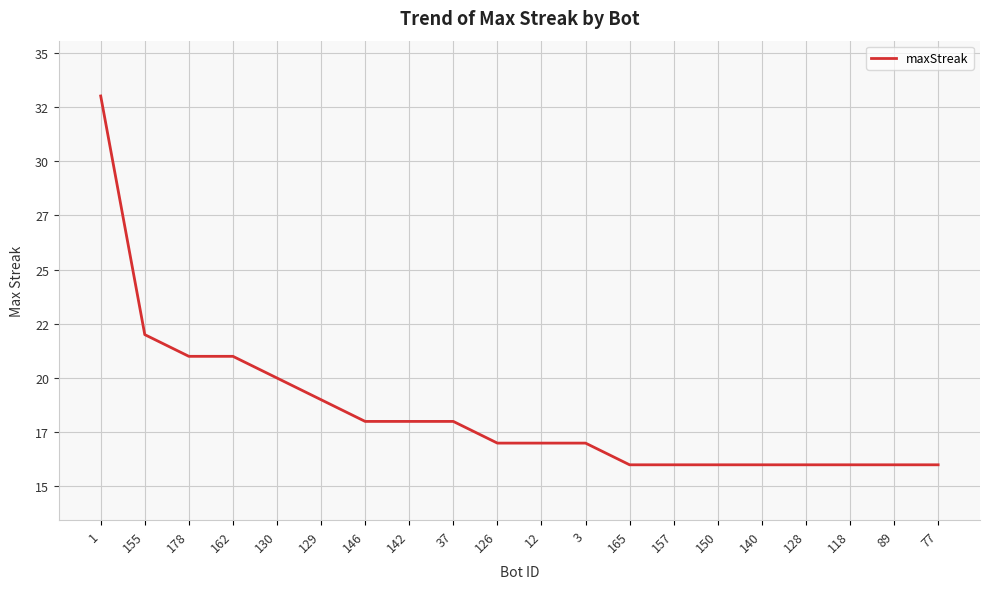

Does the chart display data point markers on the line(s)?

No